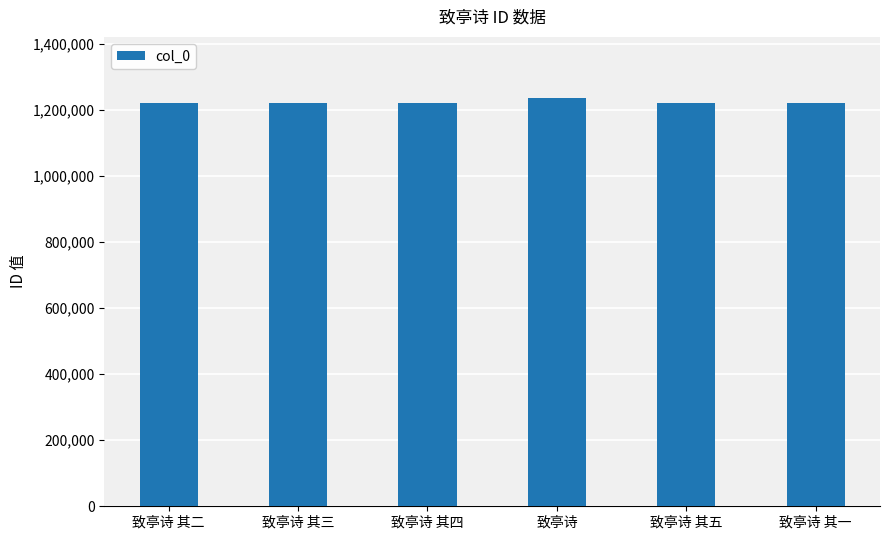

Approximately how many times larger is the value at 致亭诗 其五 compared to 致亭诗 其一?

1.0